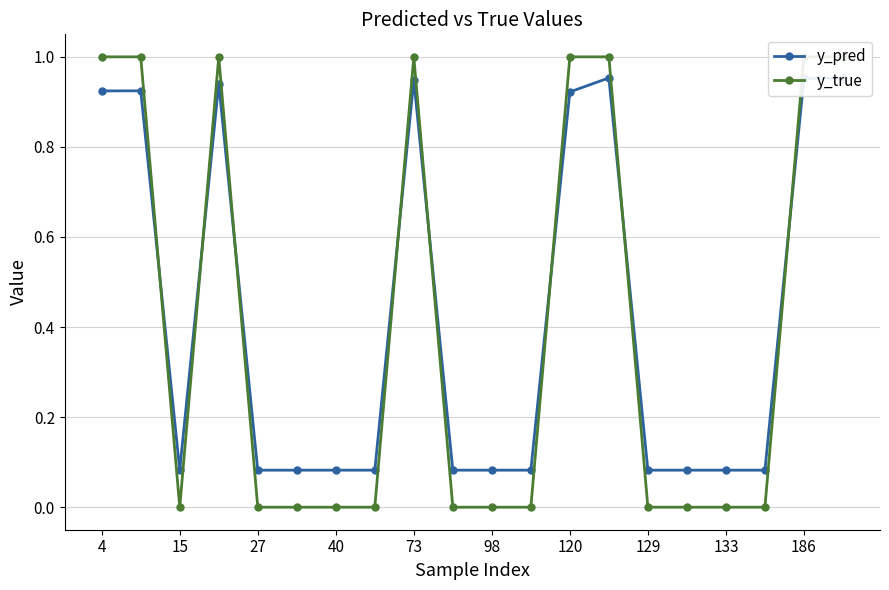

Is the value of y_pred at 15 greater than the value of y_true at 129?

Yes